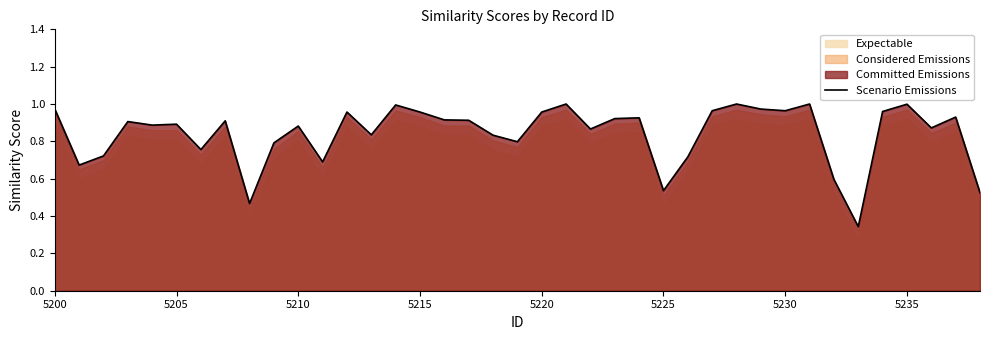

What position from the right is 5235?

4